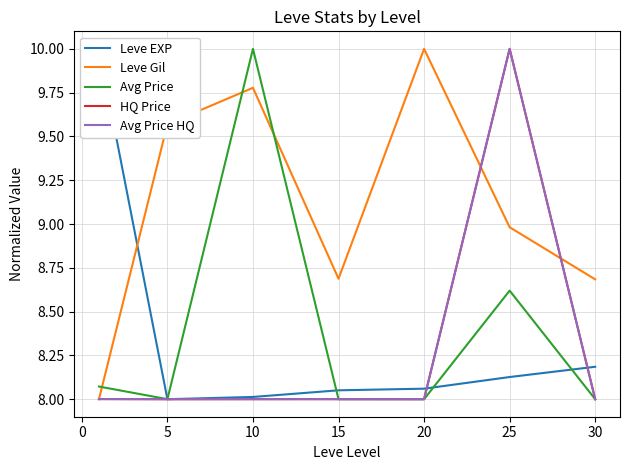

Is the value of Leve Gil at 25 greater than the value of Avg Price HQ at 10?

Yes